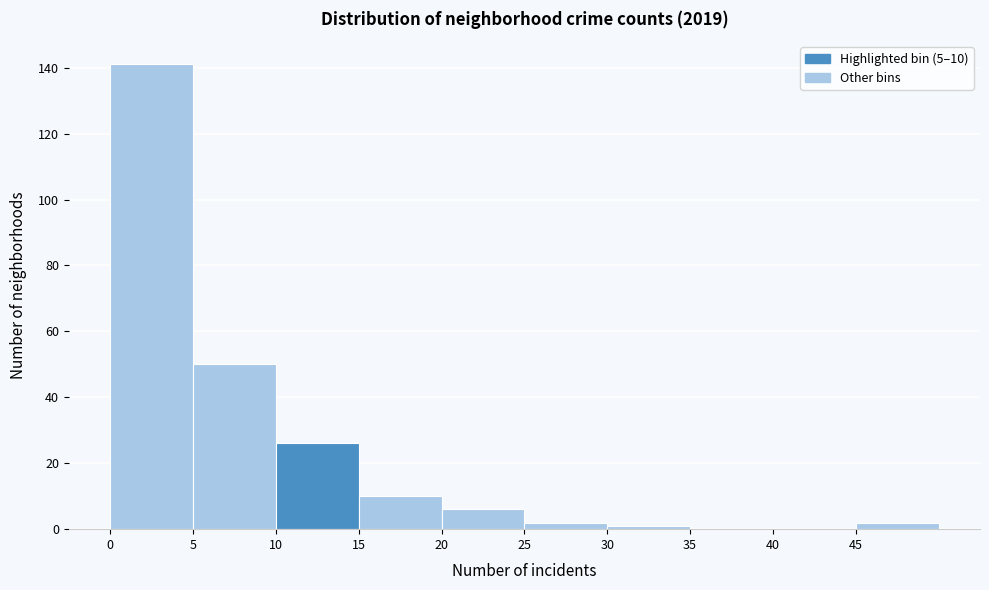

Over which range of the x-axis is the bar tallest?

0 to 5